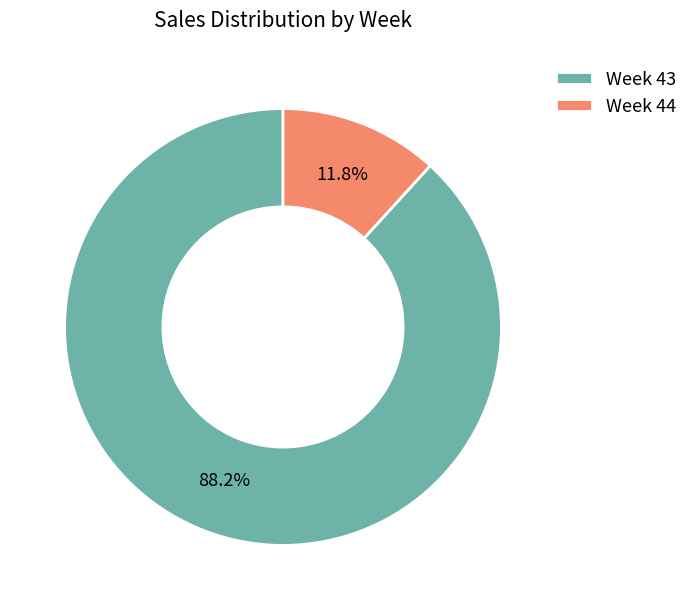

Does Week 44 account for over 50% of the chart?

No